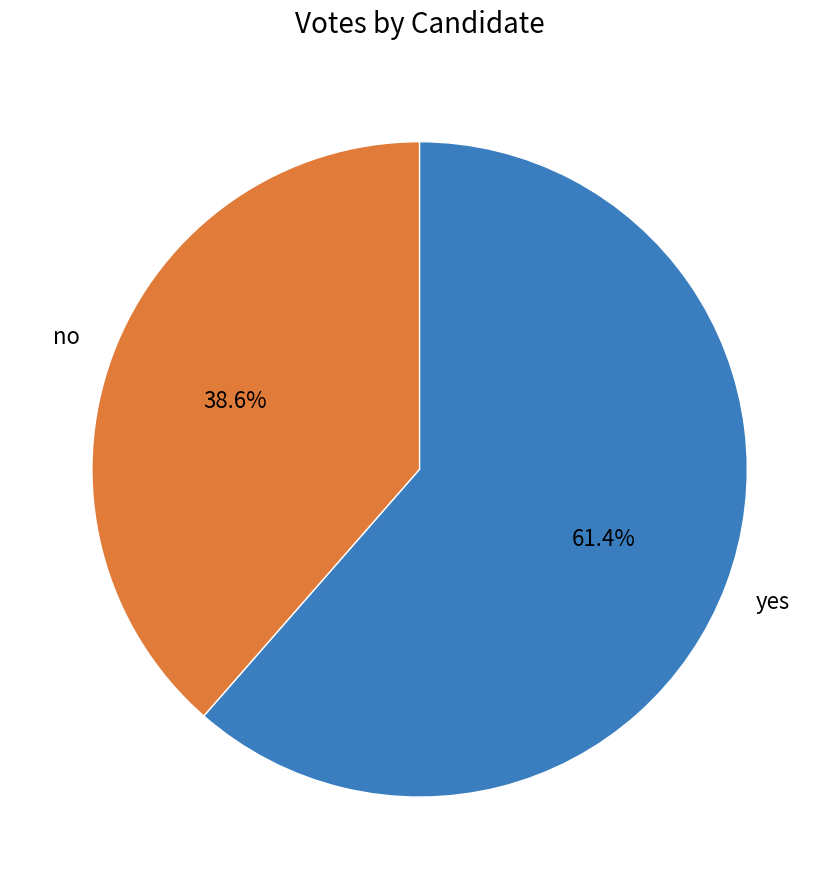

Do yes and no together represent more than half of the pie?

Yes